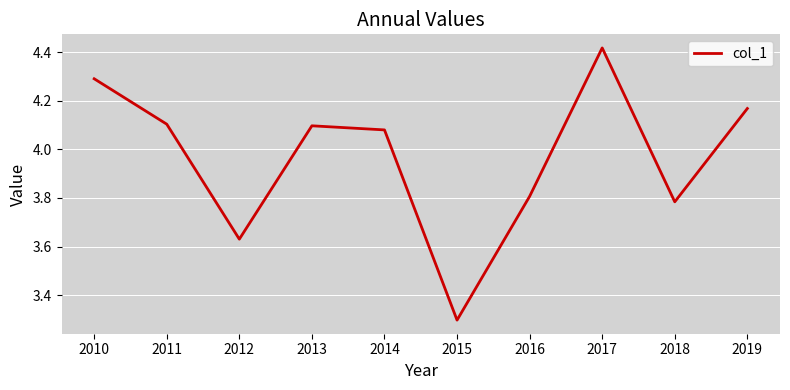

True or false: the data shows 6.1 at 2010.

False